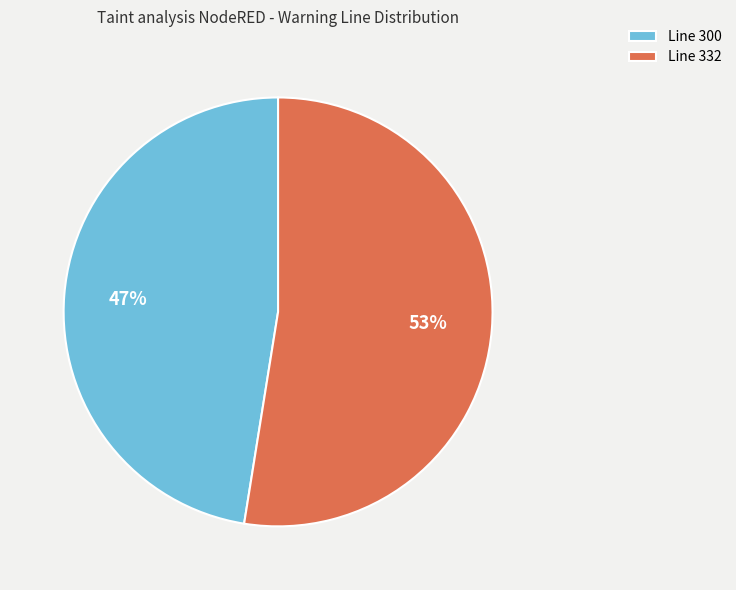

Which slice represents more than half of the pie?

Line 332